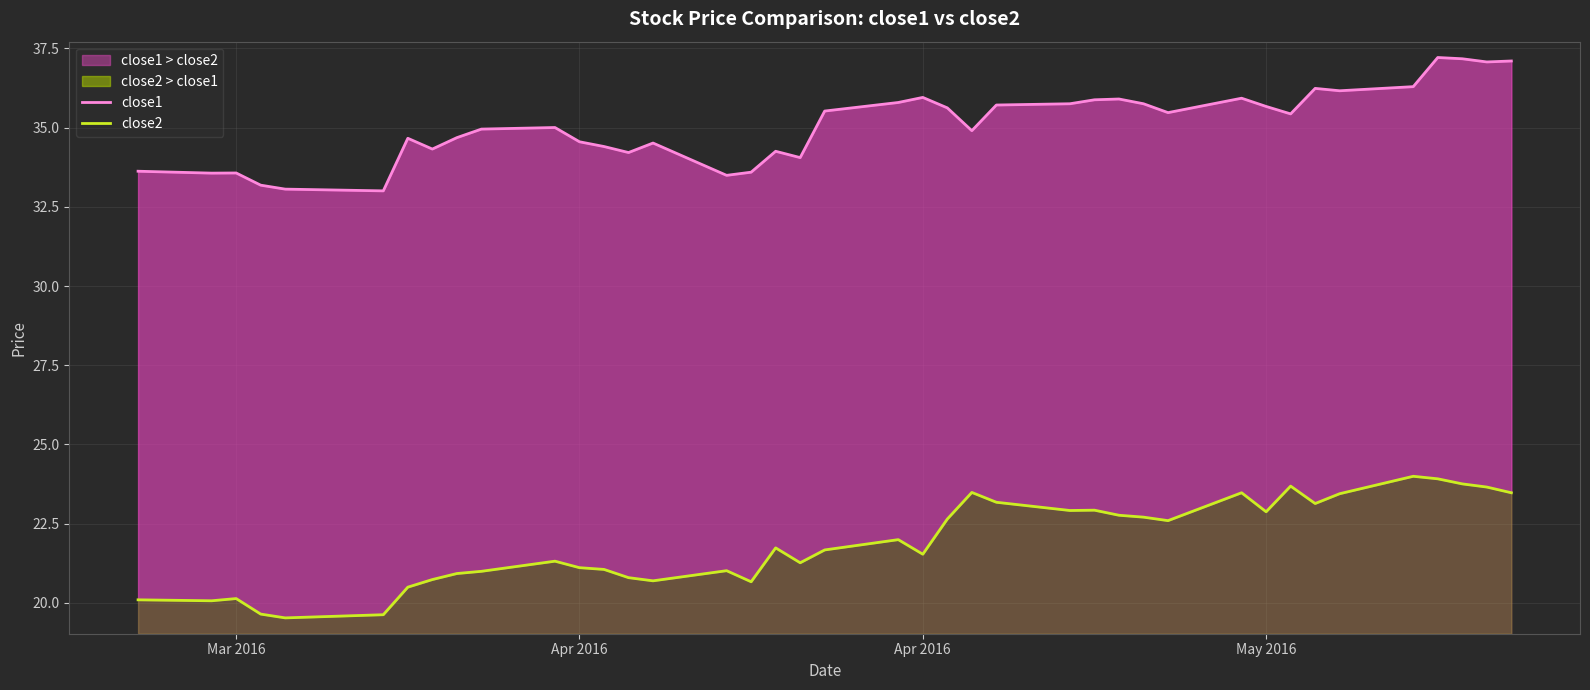

List the series in order of their overall mean, lowest first.

close2, close1